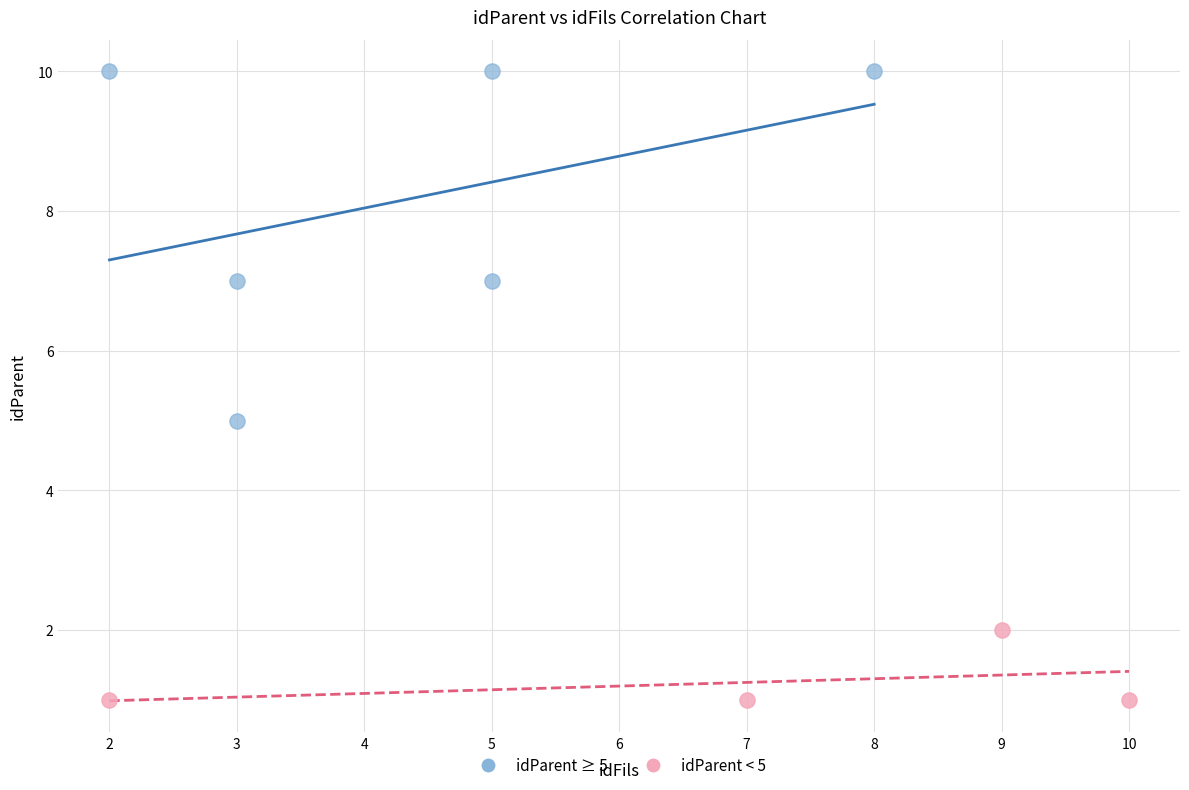

Which series reaches the maximum Y coordinate?

idParent ≥ 5